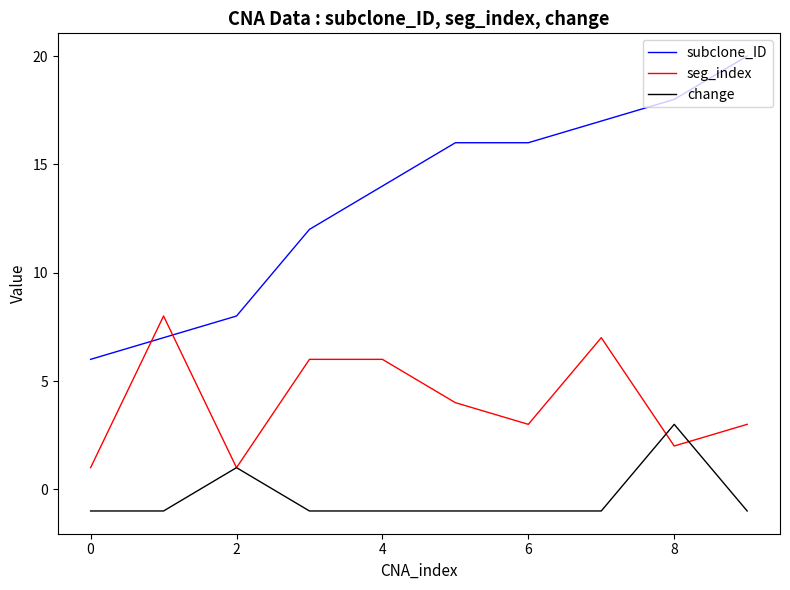

What is the minimum value for subclone_ID?

6